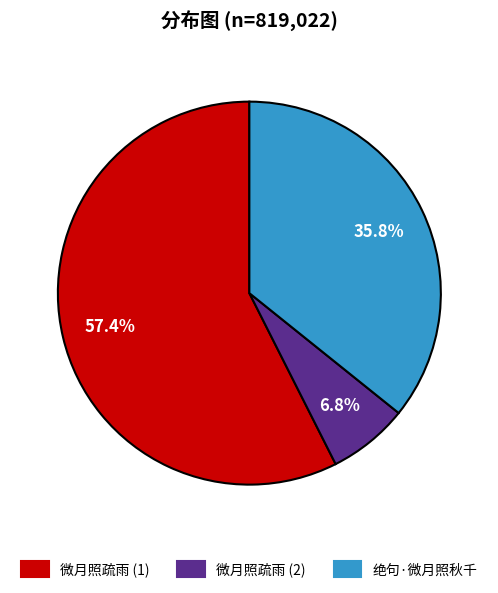

Which category has the smallest portion of the pie?

微月照疏雨 (2)